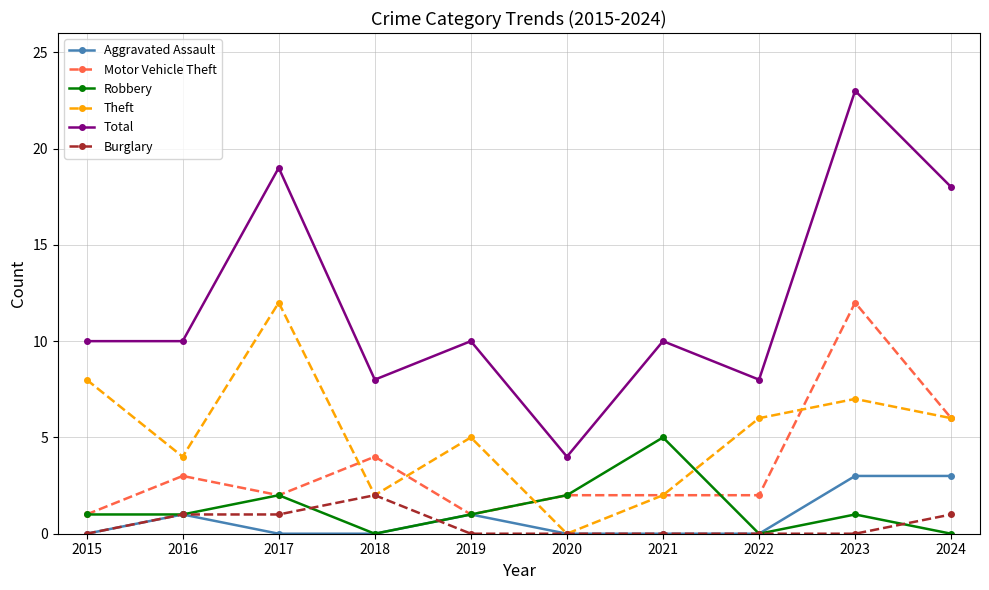

At which category is the sum across all series the highest?

2023